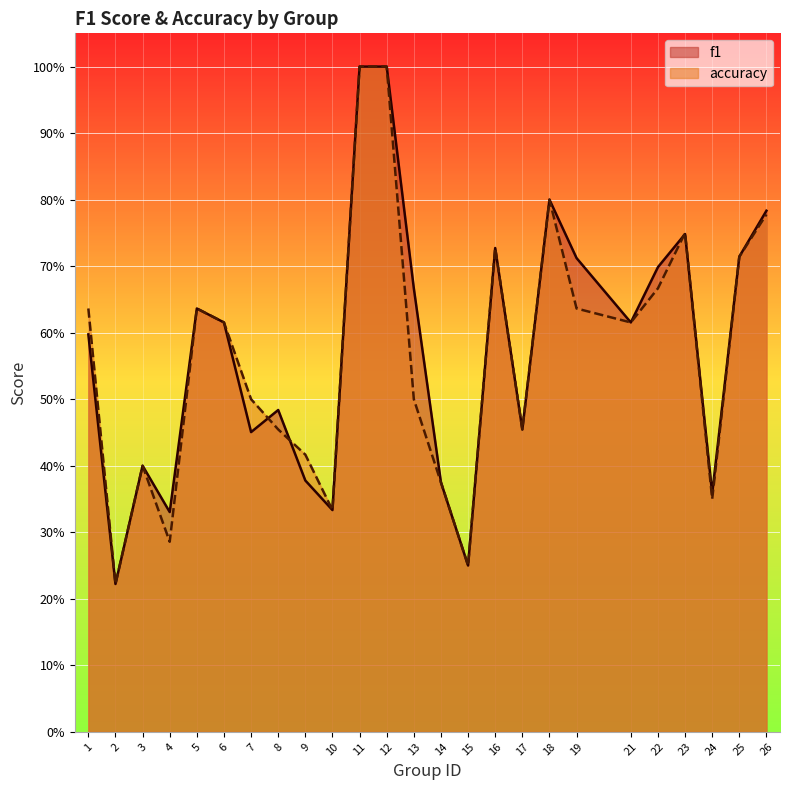

List the series in order of their overall mean, highest first.

f1, accuracy